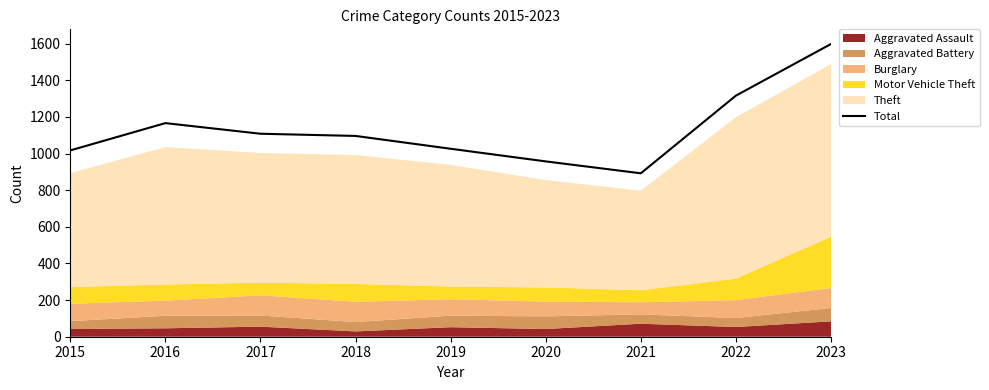

At which category does the data reach its first local valley?

2021